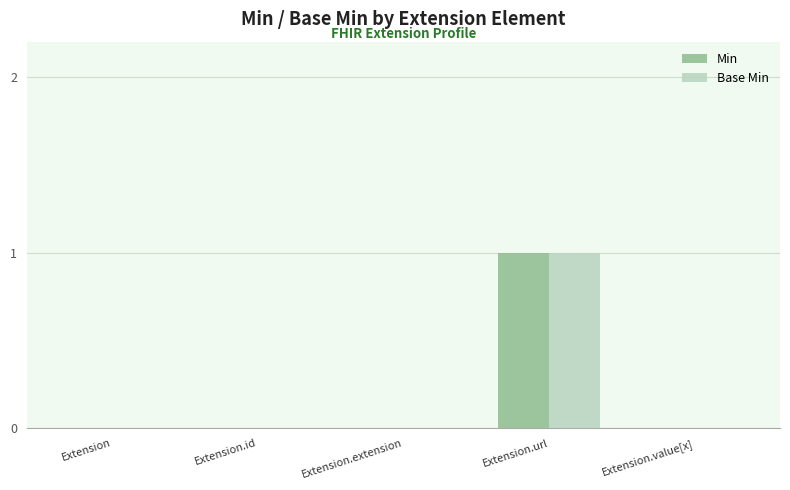

The value of Min at Extension.extension is 0. True or false?

True